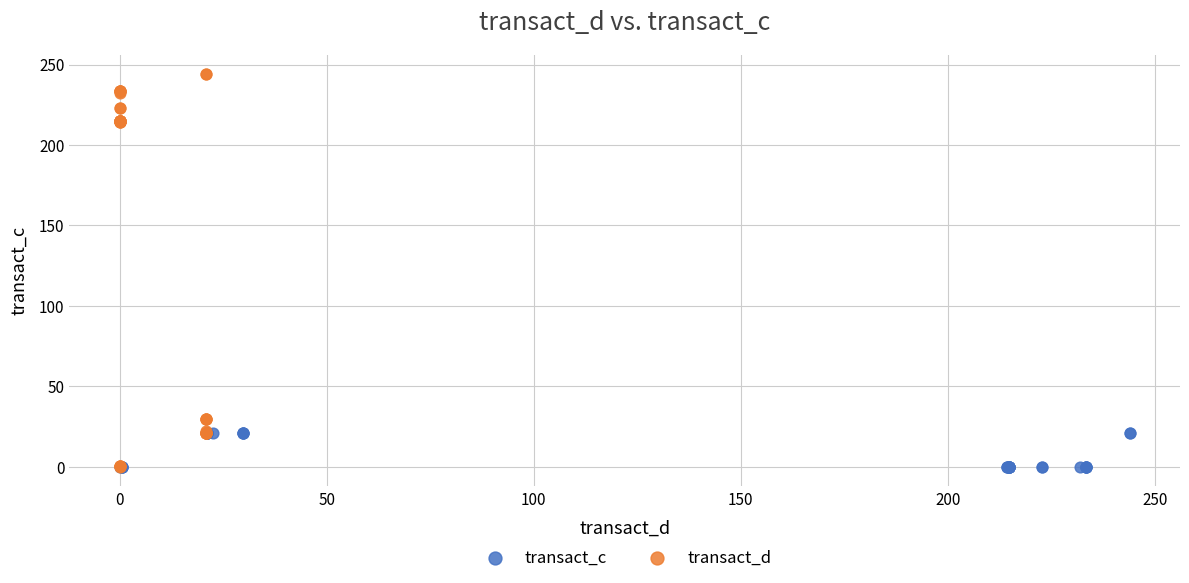

Which series contains the highest Y value?

transact_d